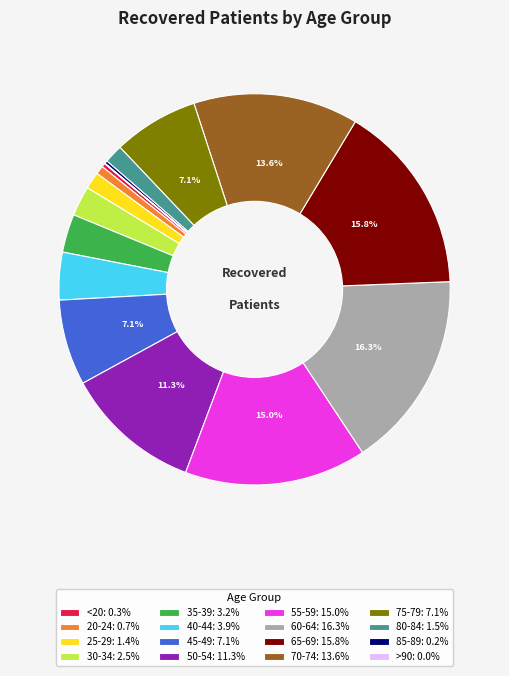

Is there a majority slice in this chart?

No